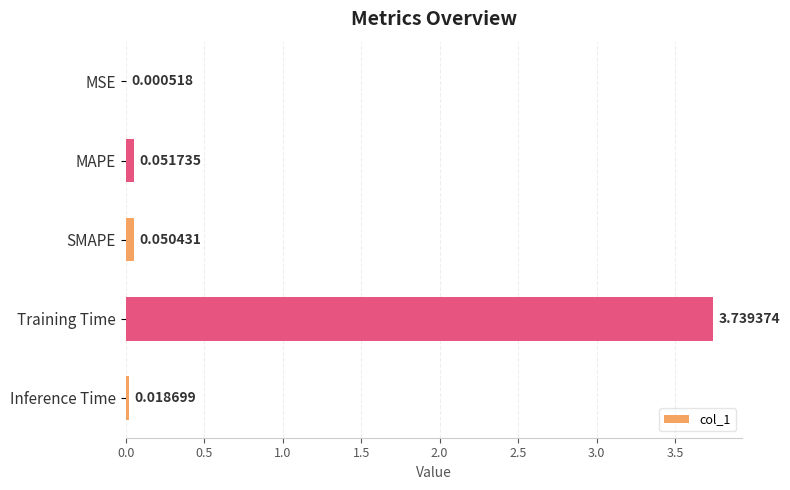

Between SMAPE and Training Time, which is larger?

Training Time